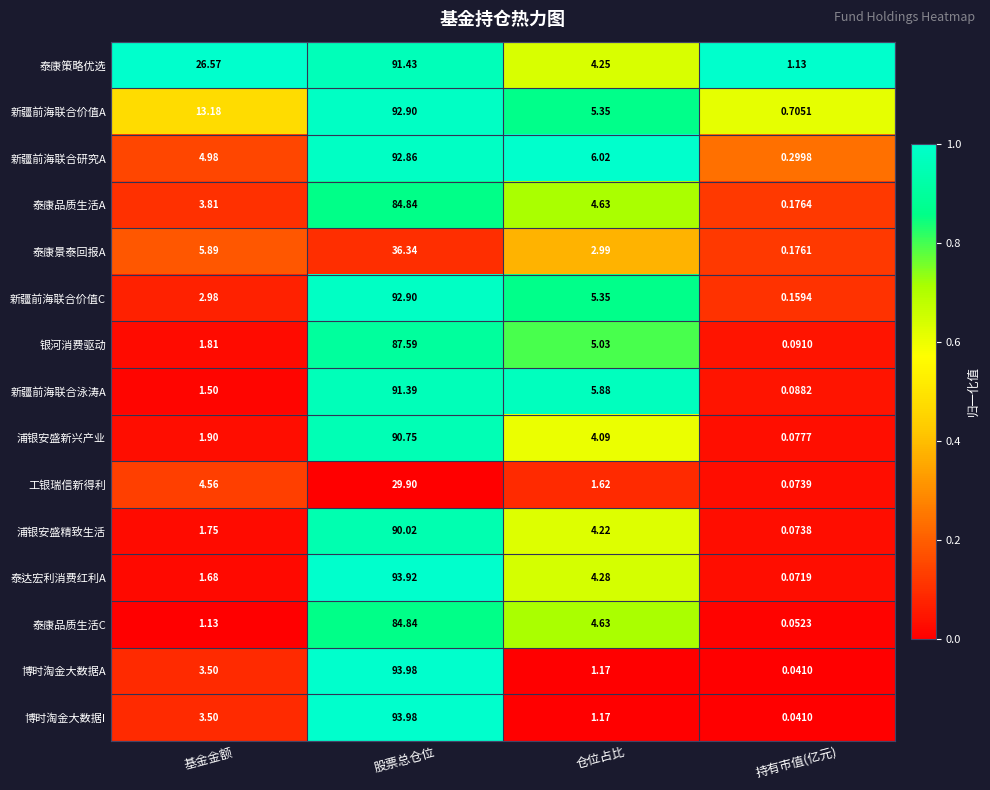

At which category is the sum across all series the highest?

股票总仓位